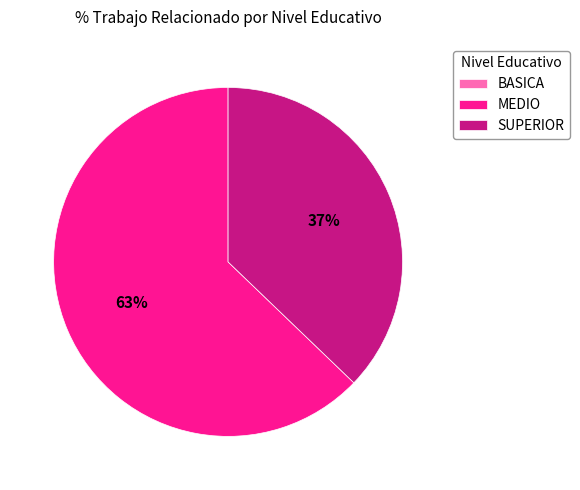

To the nearest percent, what is the average slice percentage?

33%